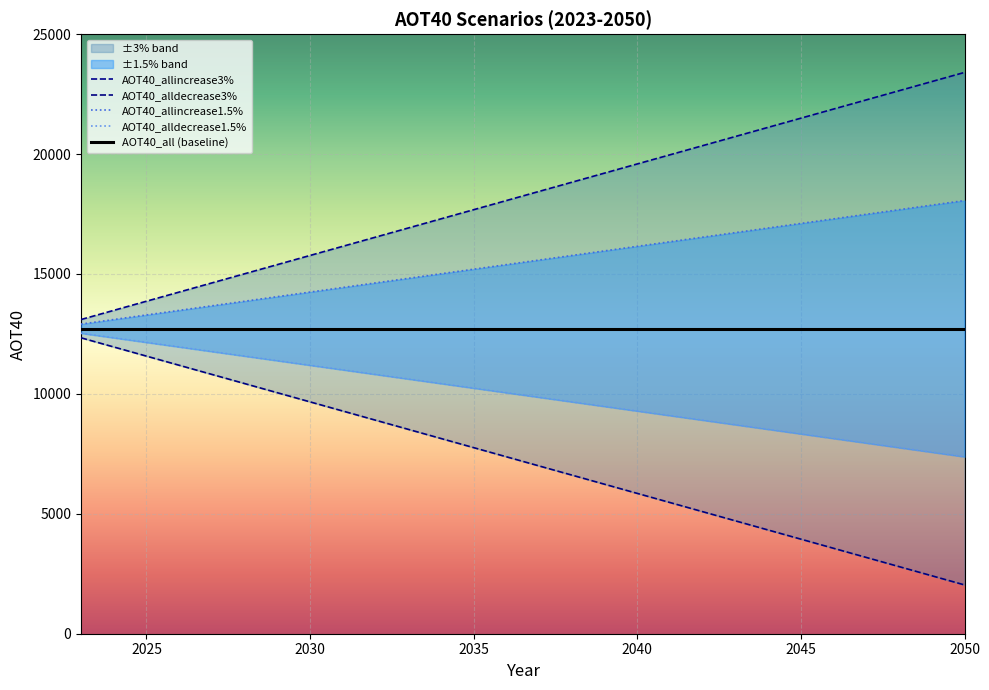

True or false: AOT40_alldecrease1.5% has a value of 11193.6 at 2030.

True